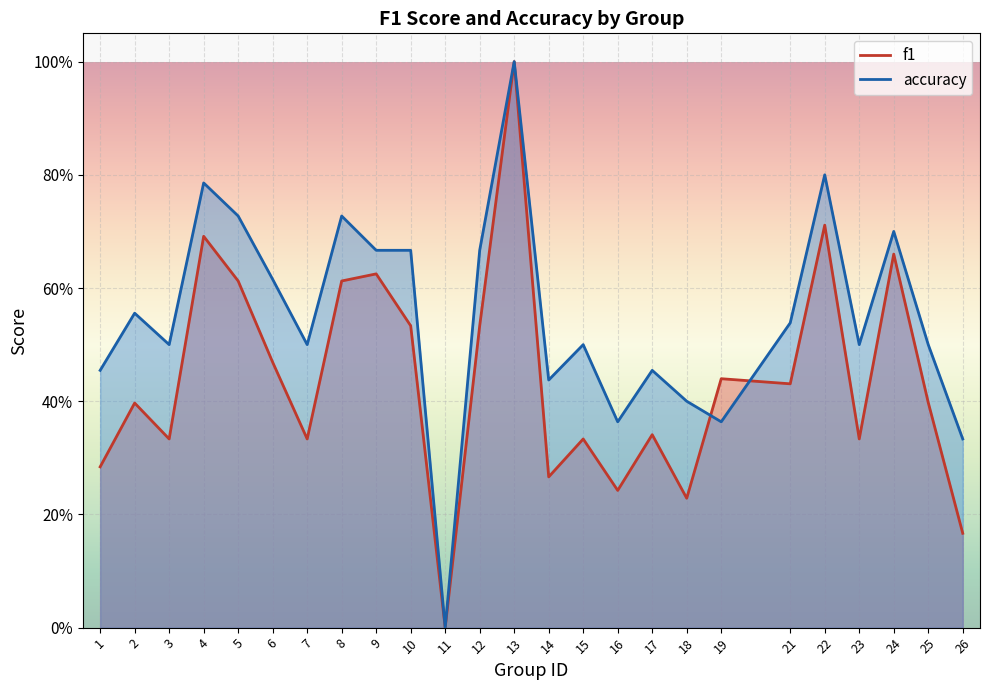

After their last crossing, which series has the higher values: accuracy or f1?

accuracy